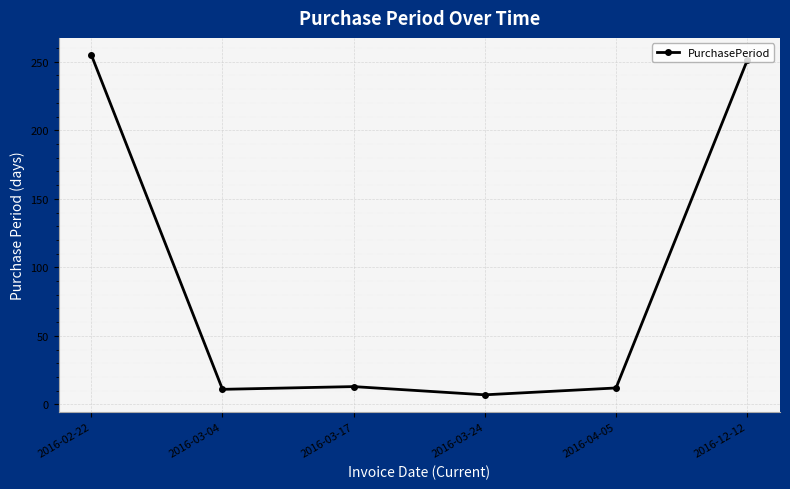

Count the number of categories in the chart.

6